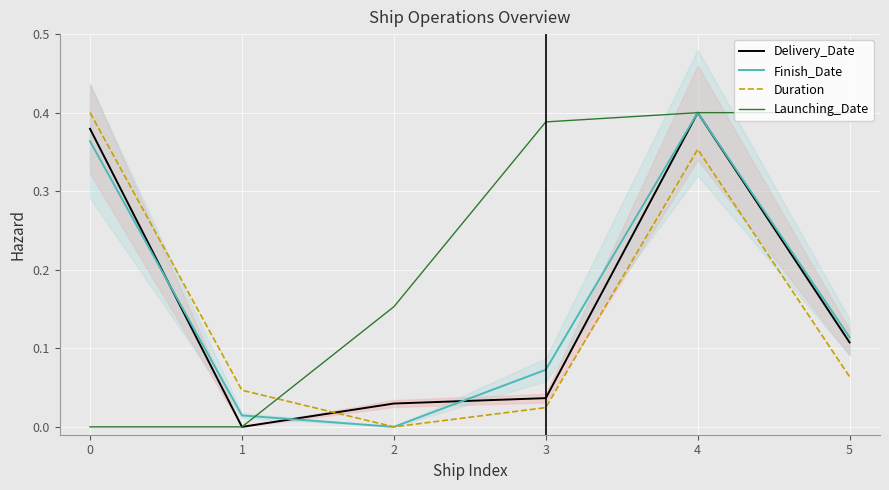

What is the value of the Delivery_Date point at the 1st from the left?

0.4